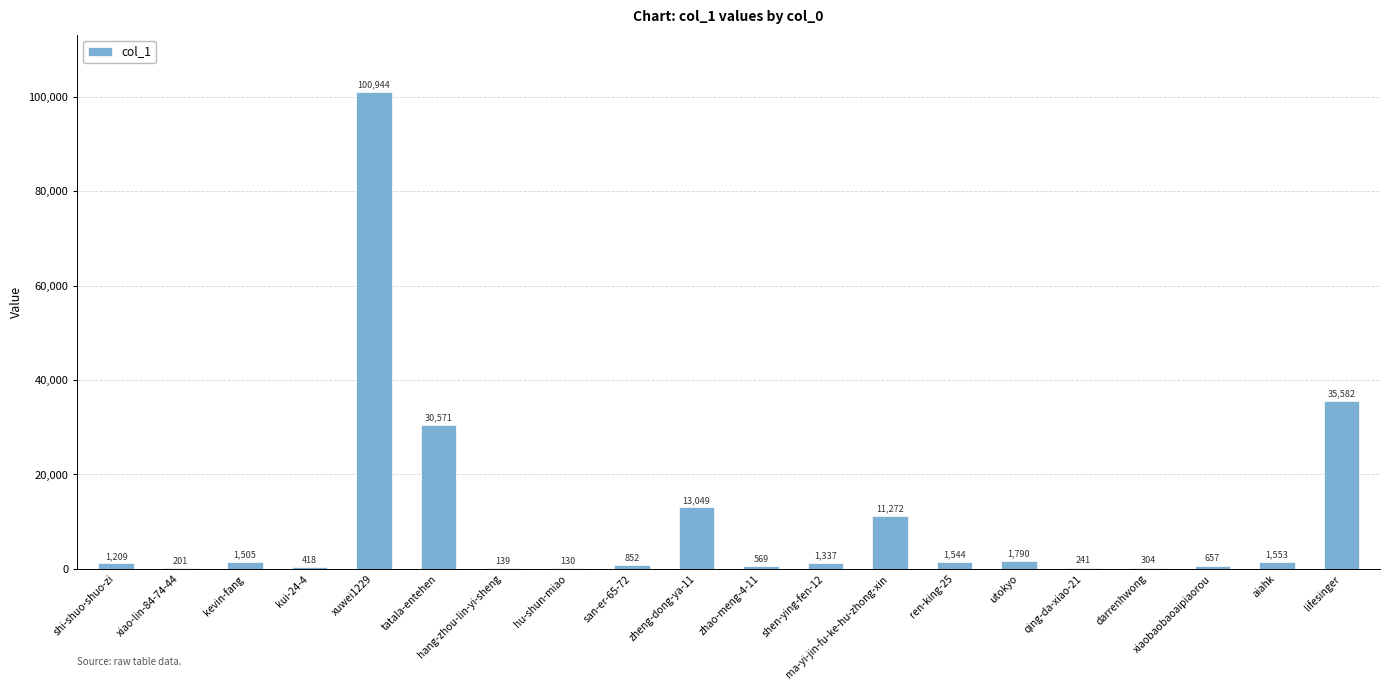

What is the change in value from kui-24-4 to xuwei1229?

+100526